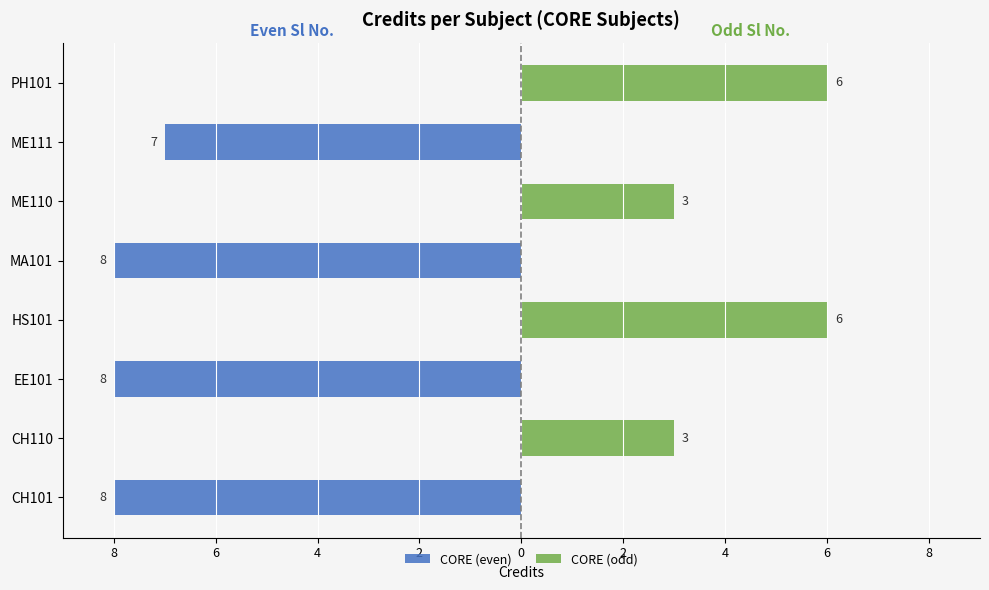

How many groups of bars are there?

8